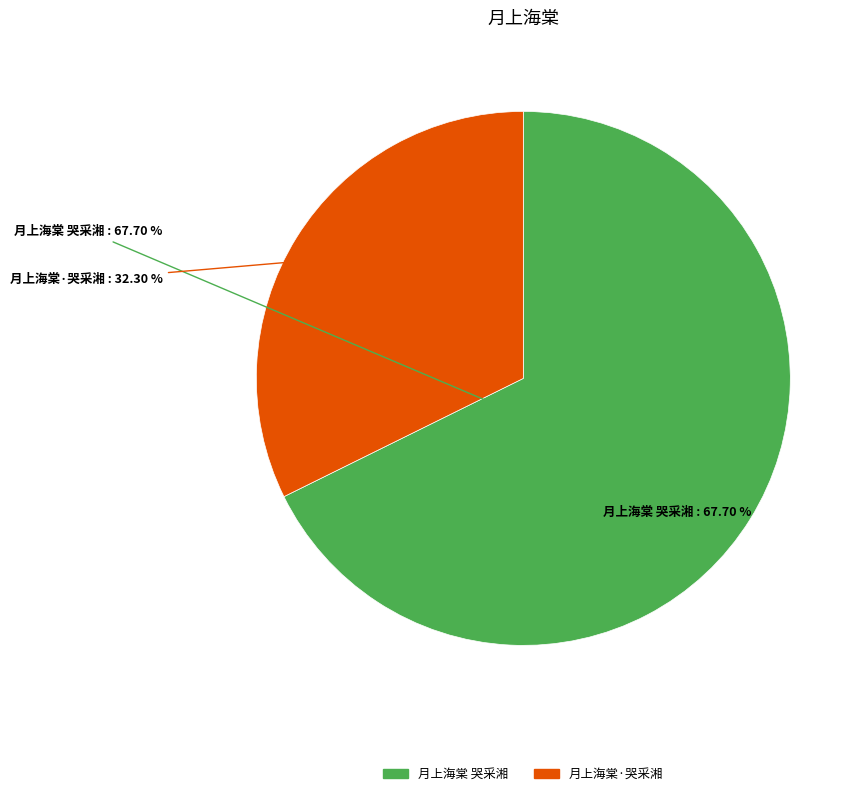

Approximately how many times larger is the value at 月上海棠·哭采湘 compared to 月上海棠 哭采湘?

0.5